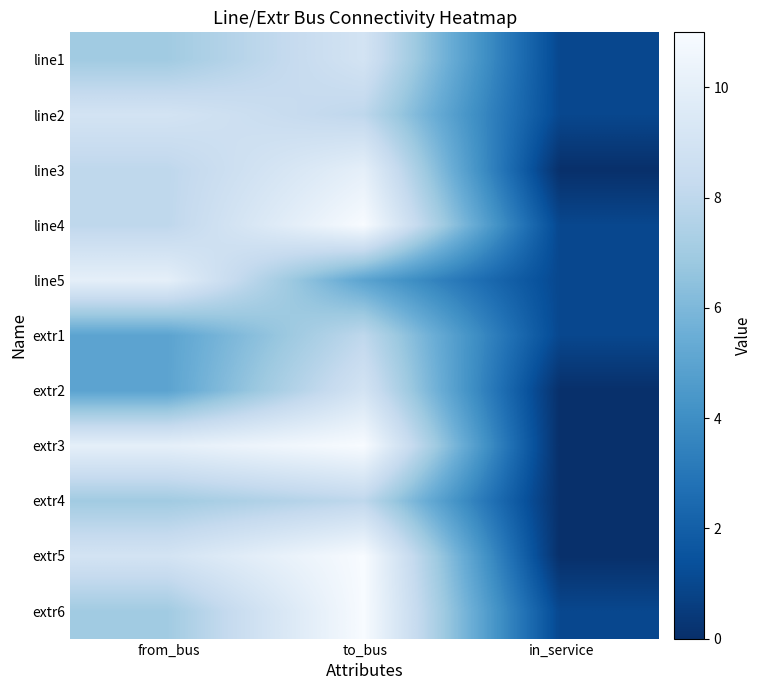

What is the total value across all series at to_bus?

101